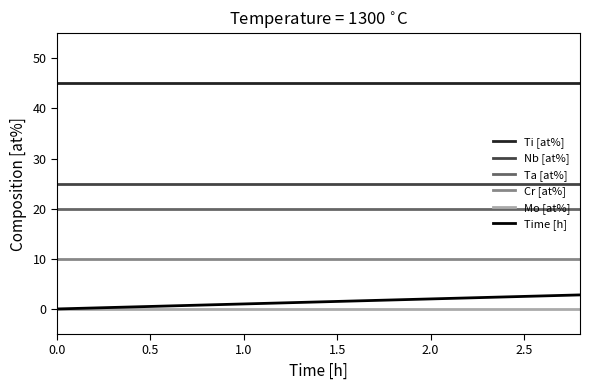

Which series has the largest total across all categories?

Ti [at%]